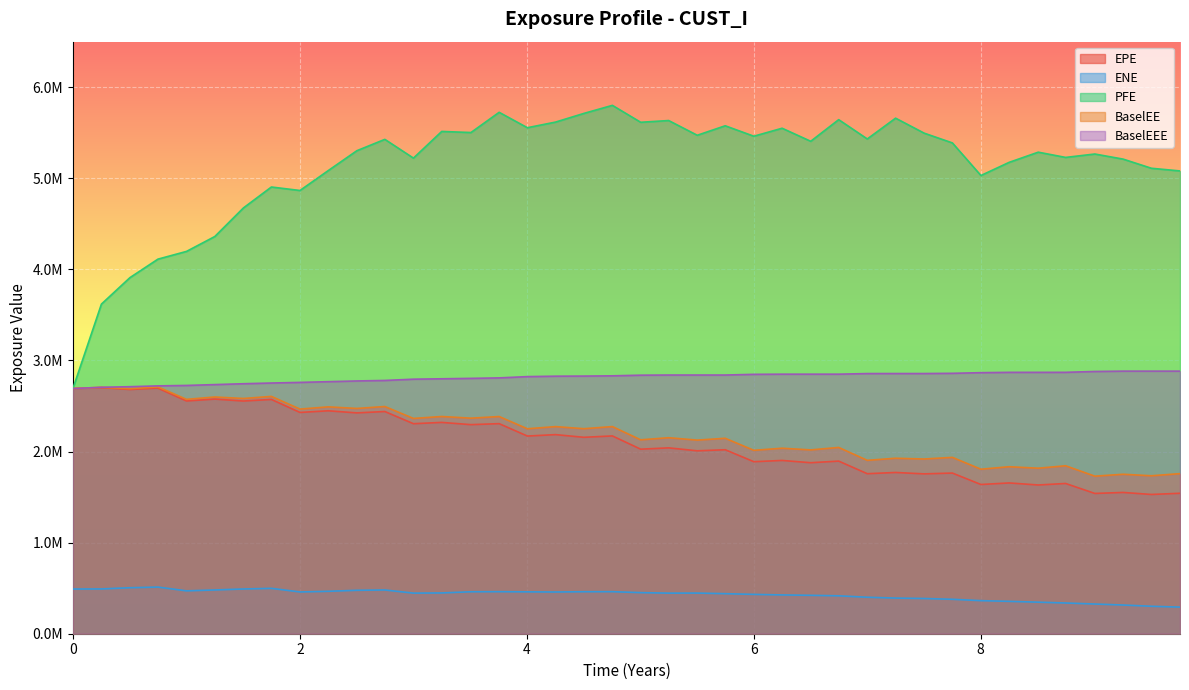

Which series has the largest total across all categories?

PFE